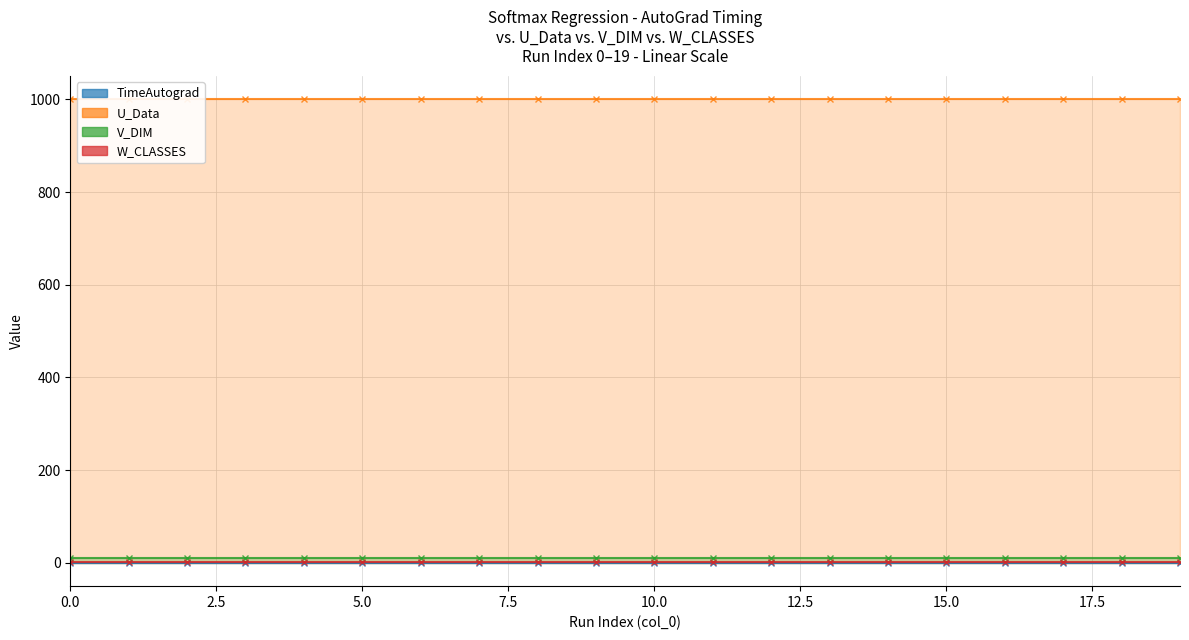

What is the lowest value of the W_CLASSES series?

3.0